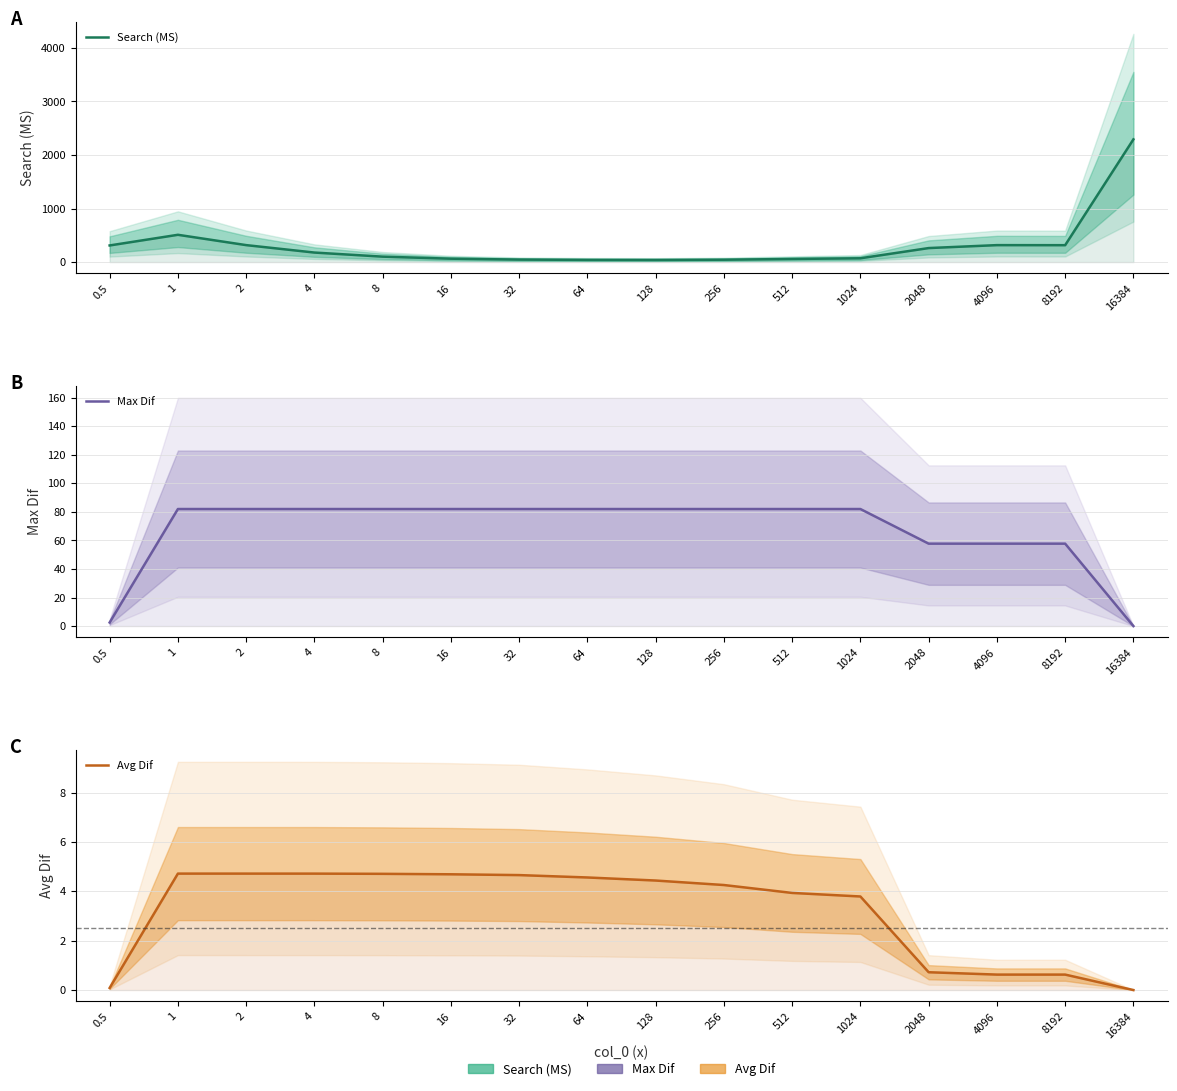

What position from the left is 256?

10